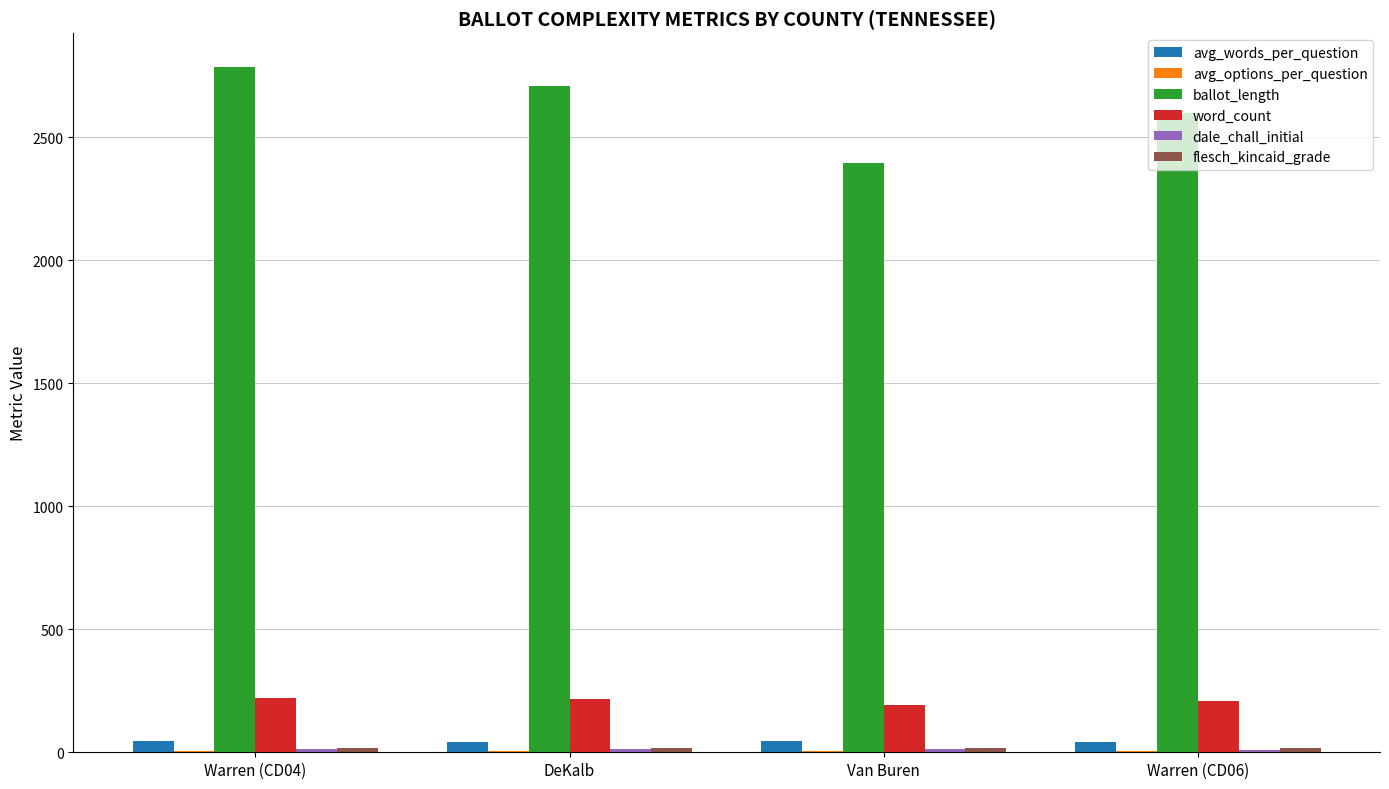

Between DeKalb and Van Buren, which series saw the biggest shift?

ballot_length